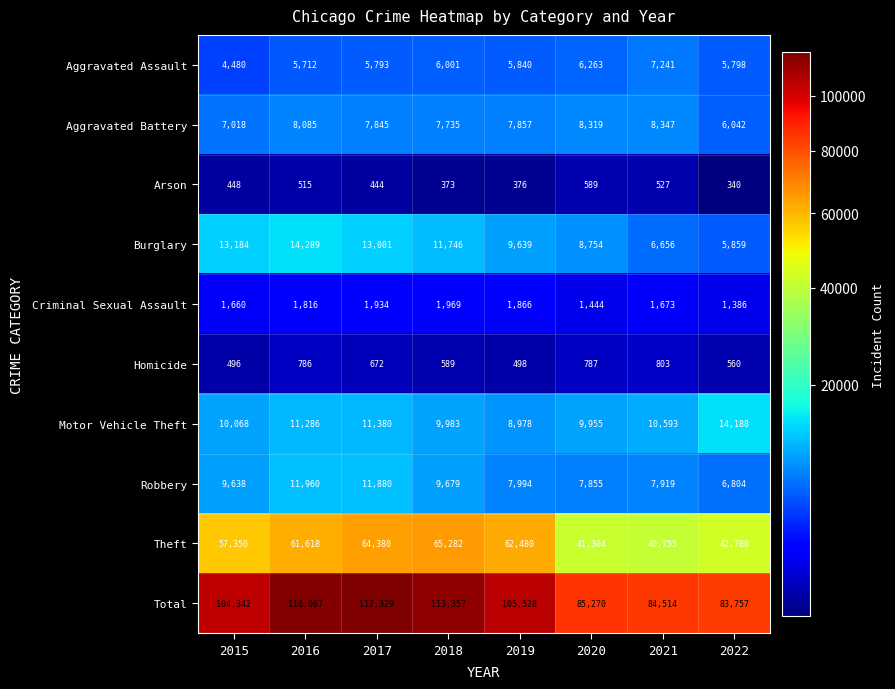

At which label is Motor Vehicle Theft closest to 11583?

2017